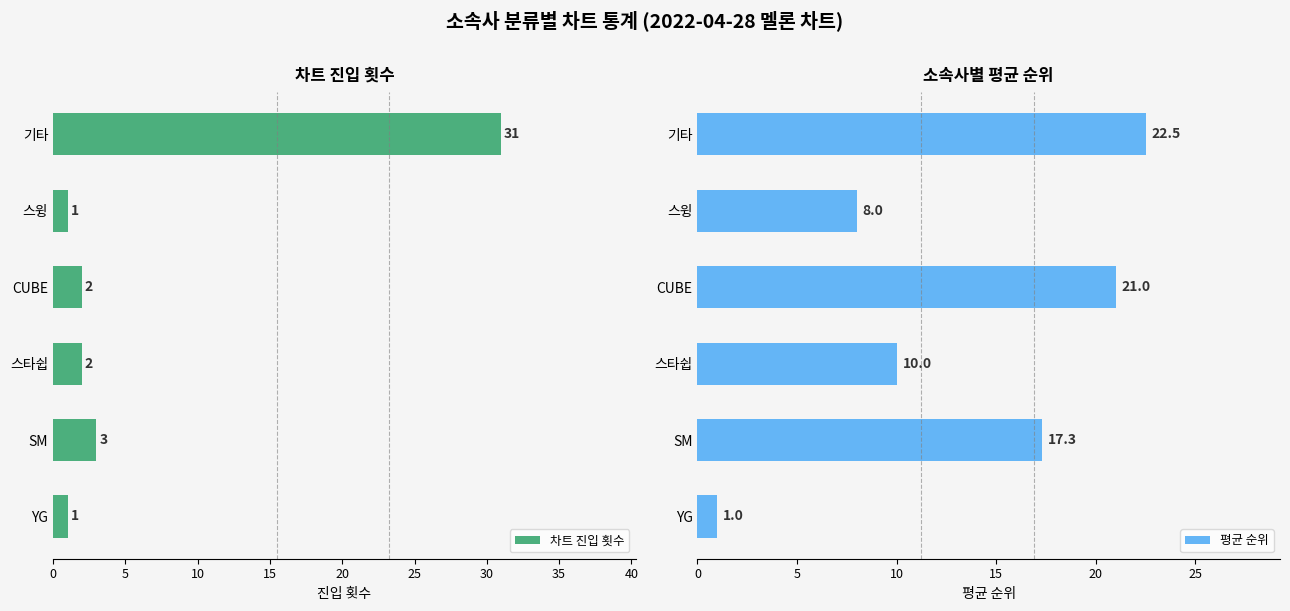

How many data points in 차트 진입 횟수 are less than 2?

2